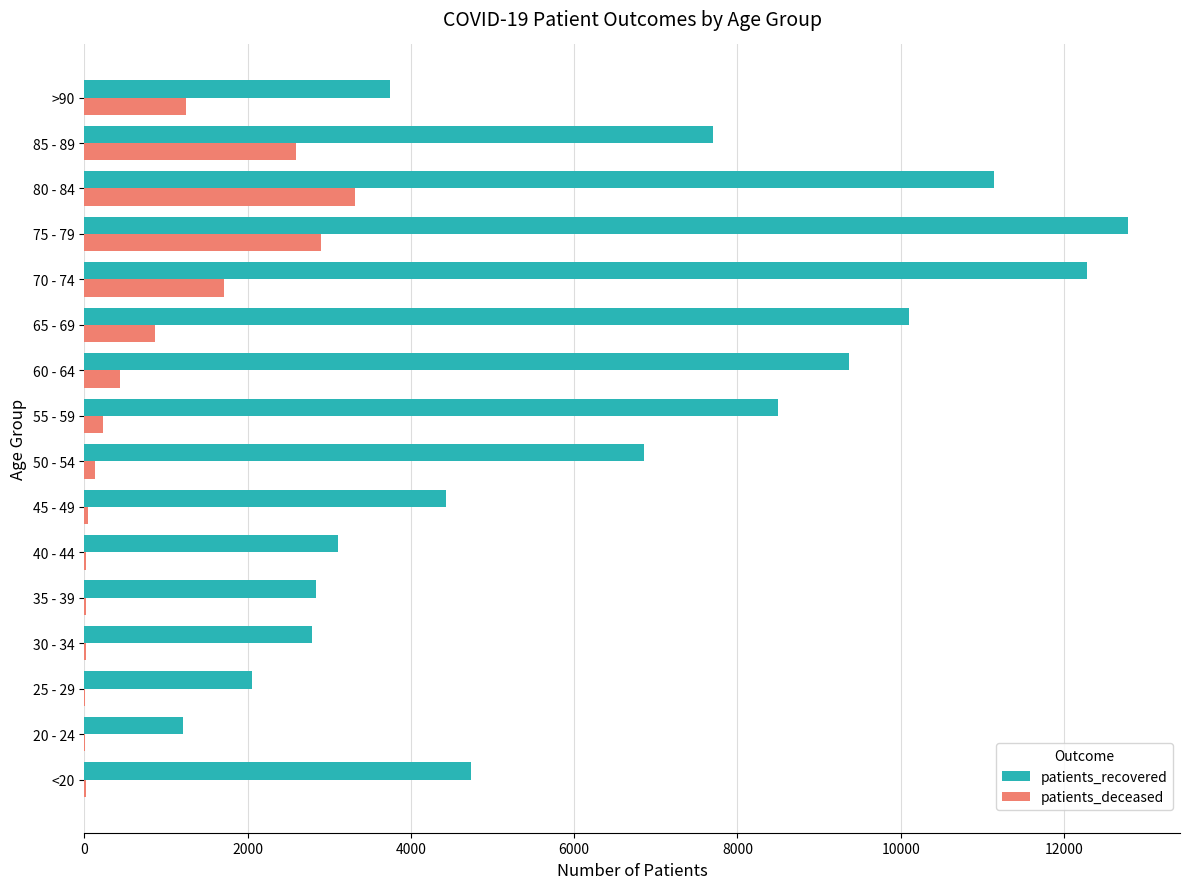

The value of patients_recovered at 30 - 34 is 2794. True or false?

True